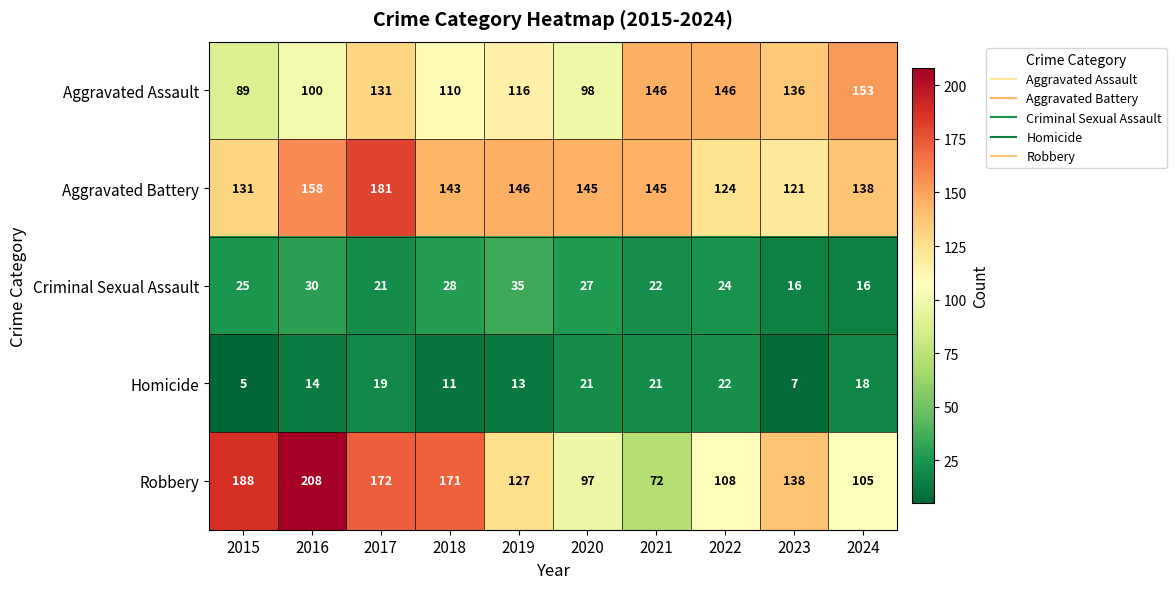

Which label corresponds to the largest value in the chart?

2016